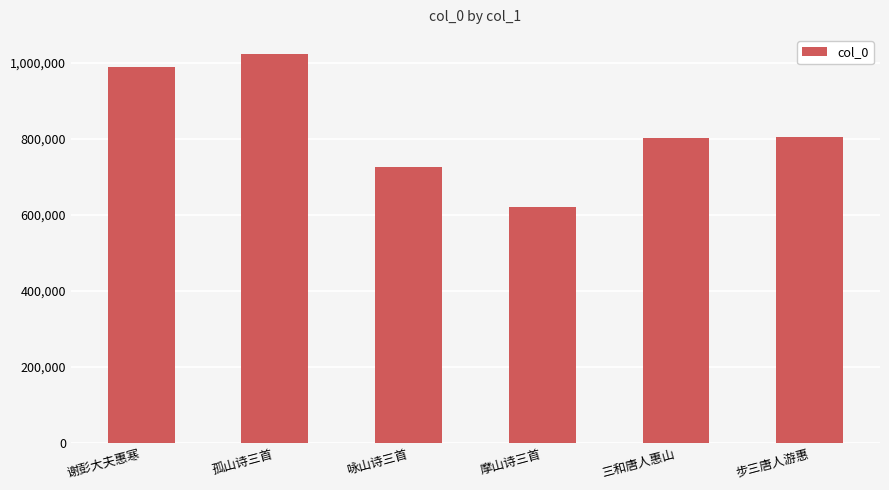

The value at 谢彭大夫惠寒 is 619362. True or false?

False